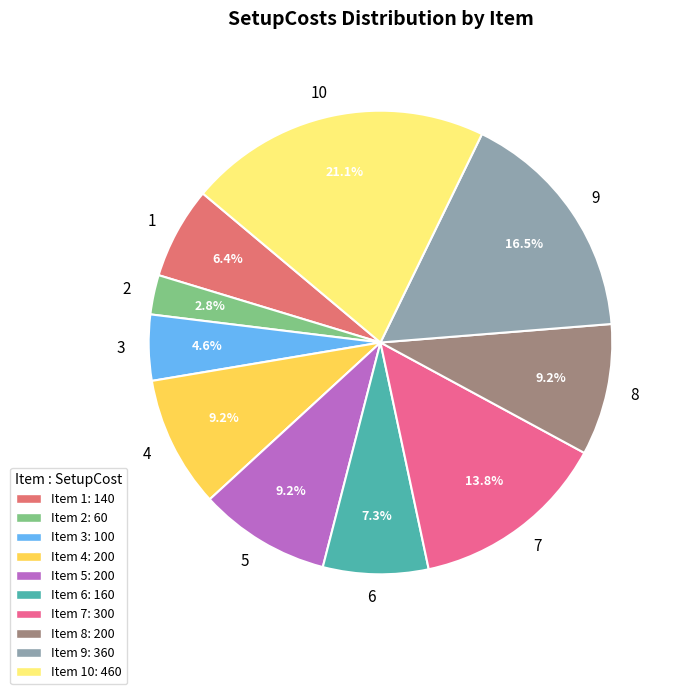

Does any single category account for the majority?

No